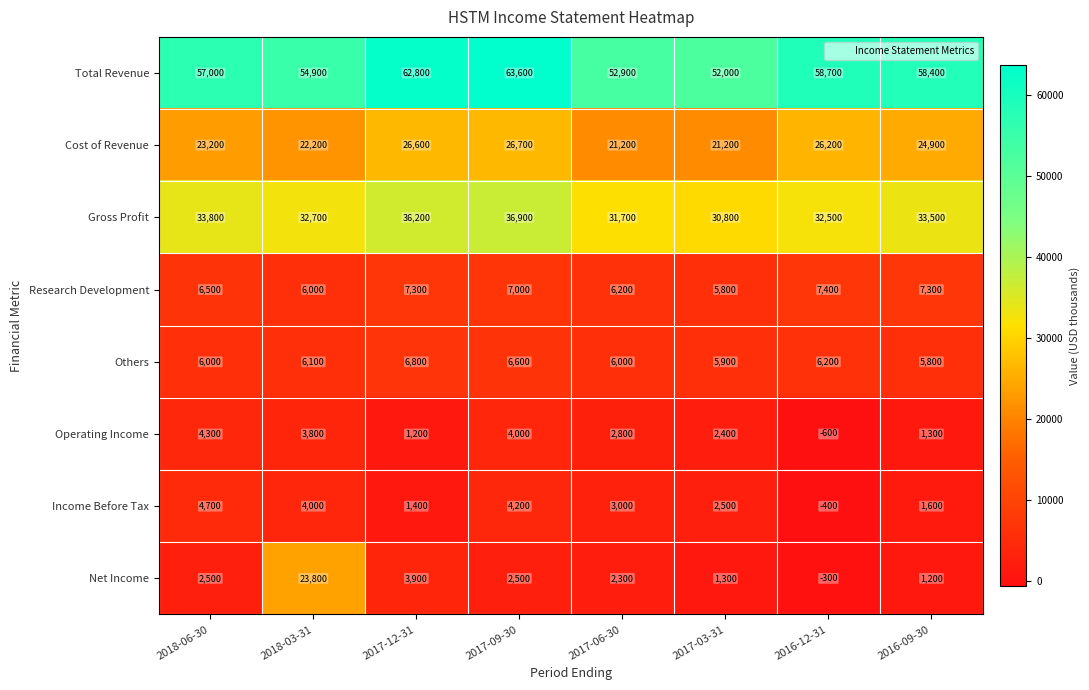

At 2017-09-30, list the series in order from smallest to largest.

Net Income, Operating Income, Income Before Tax, Others, Research Development, Cost of Revenue, Gross Profit, Total Revenue